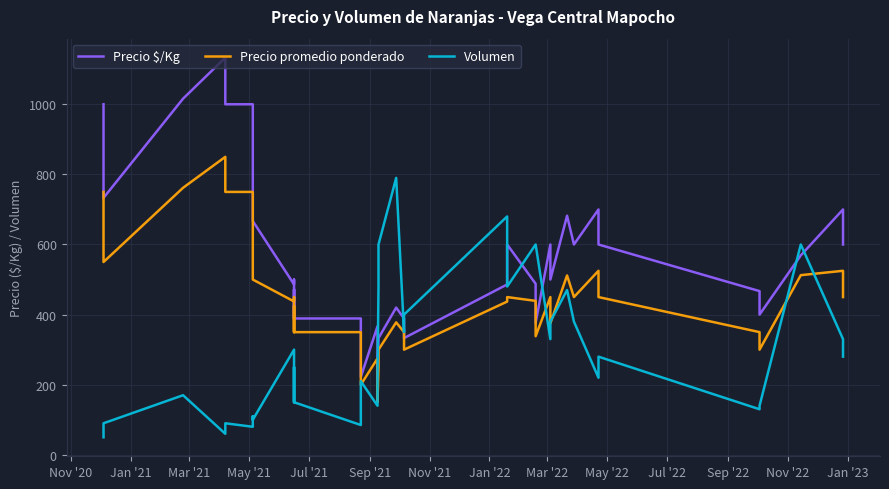

Which series ends up on top after the final intersection of Precio promedio ponderado and Volumen?

Precio promedio ponderado